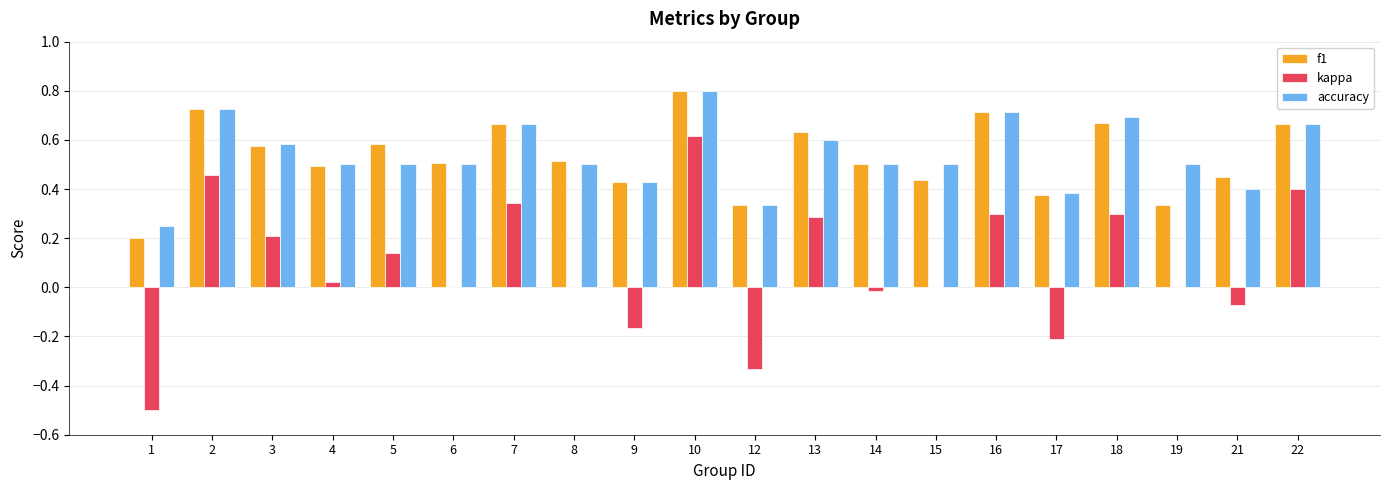

Which series changed the most between 13 and 16?

accuracy